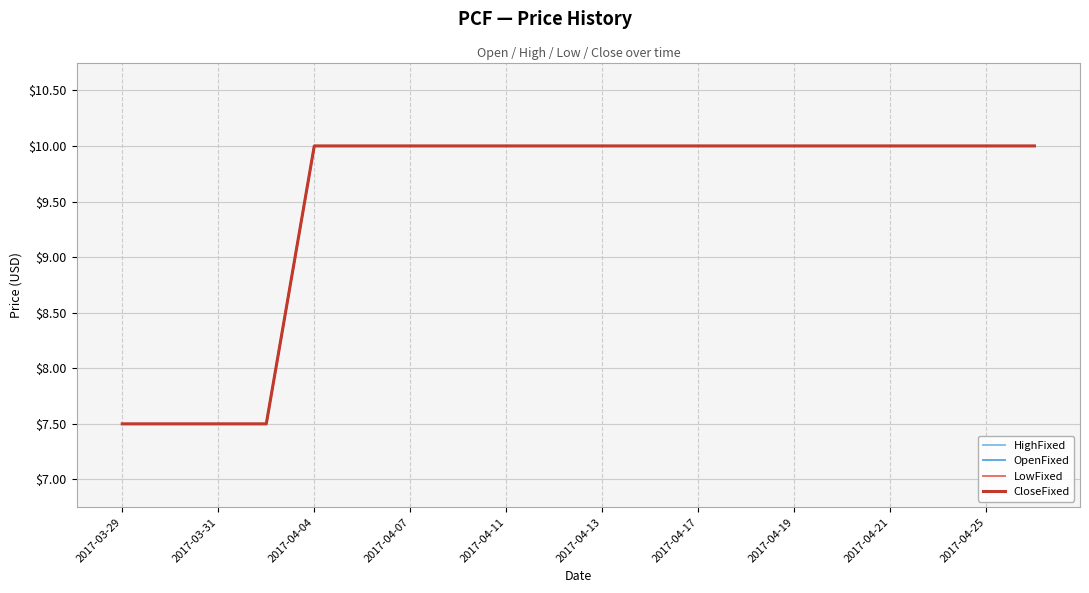

Does the chart display data point markers on the line(s)?

No